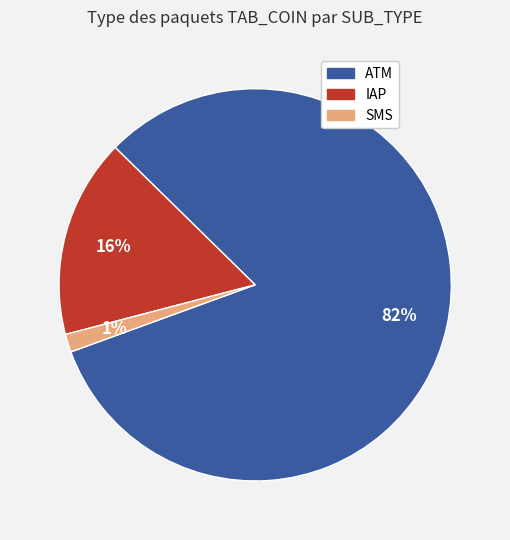

To the nearest percent, what portion does SMS represent?

1%